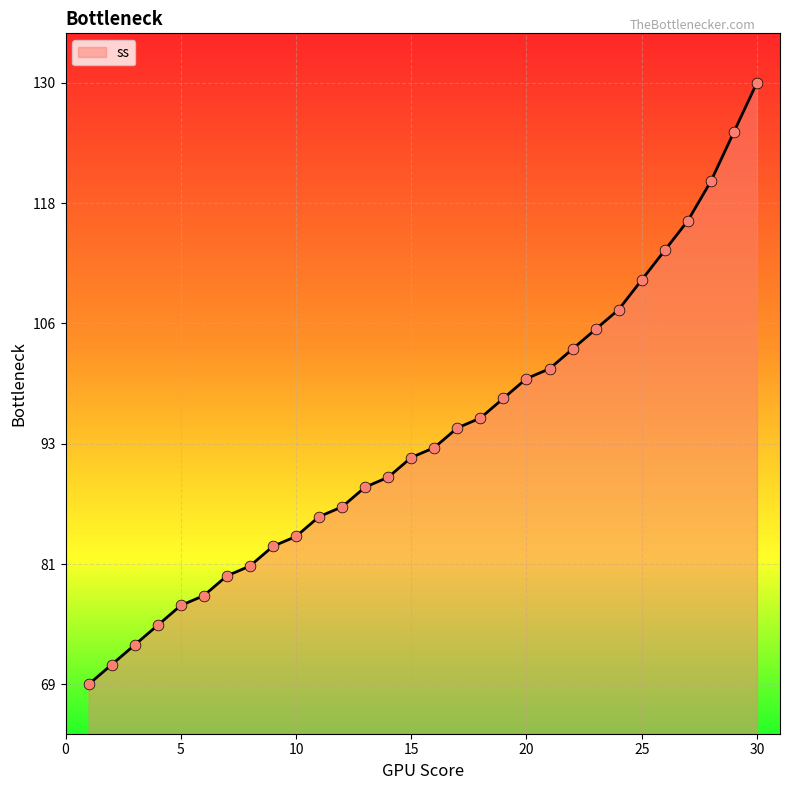

What is the difference between the maximum and minimum values?

61